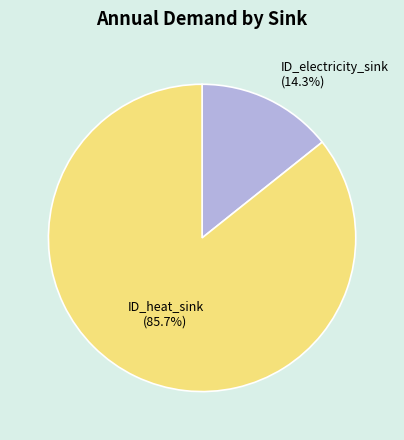

Combined, do ID_electricity_sink (14.3%) and ID_heat_sink (85.7%) account for over 50%?

Yes